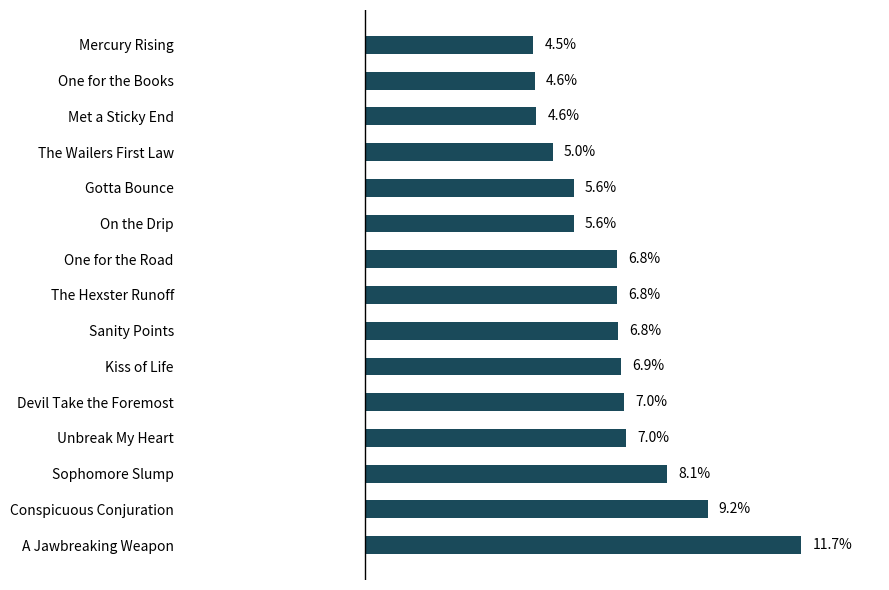

Which category has the lowest value across all series?

Mercury Rising